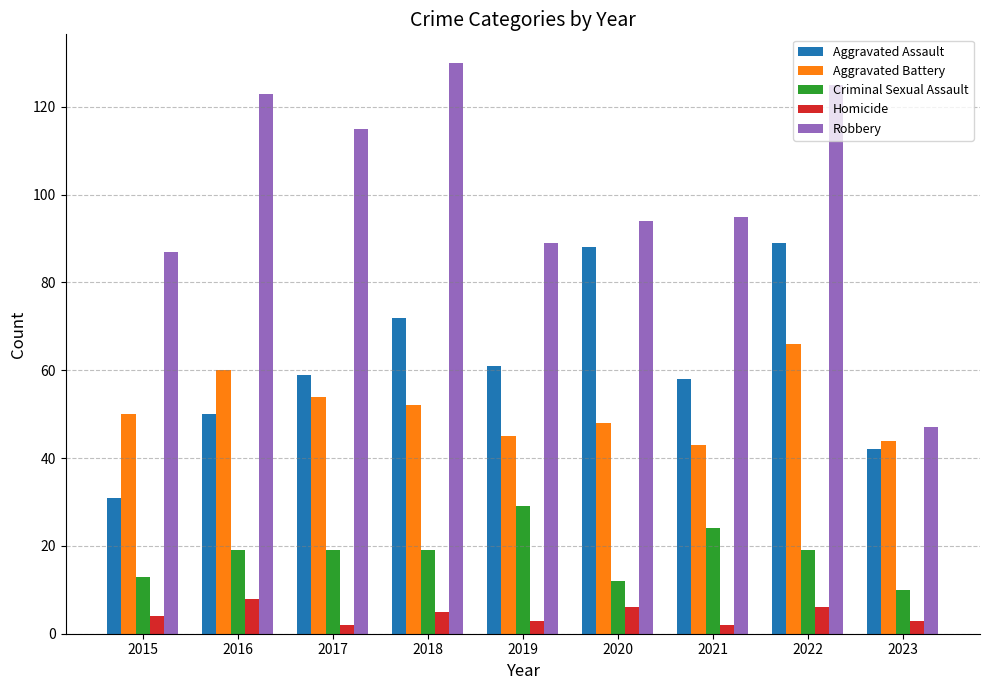

True or false: Criminal Sexual Assault has a value of 26 at 2016.

False